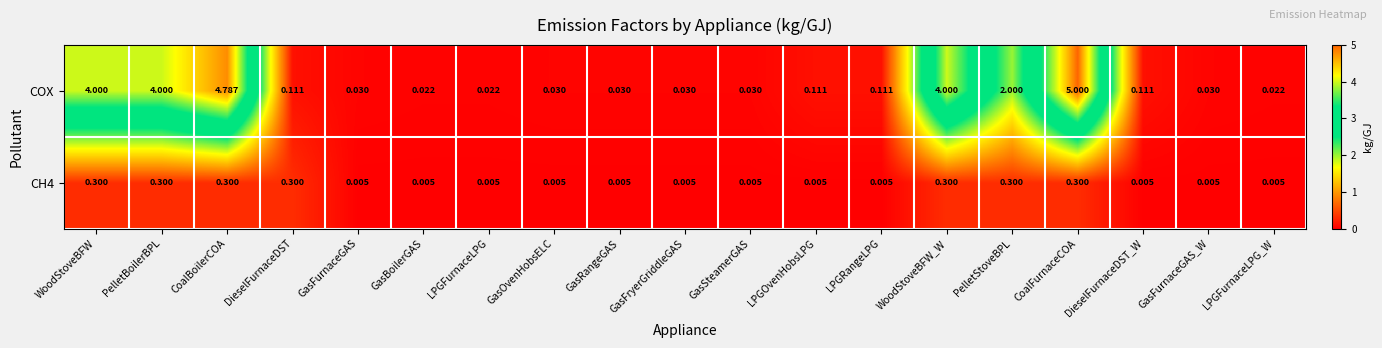

Is the value of COX at WoodStoveBFW greater than the value of CH4 at WoodStoveBFW?

Yes